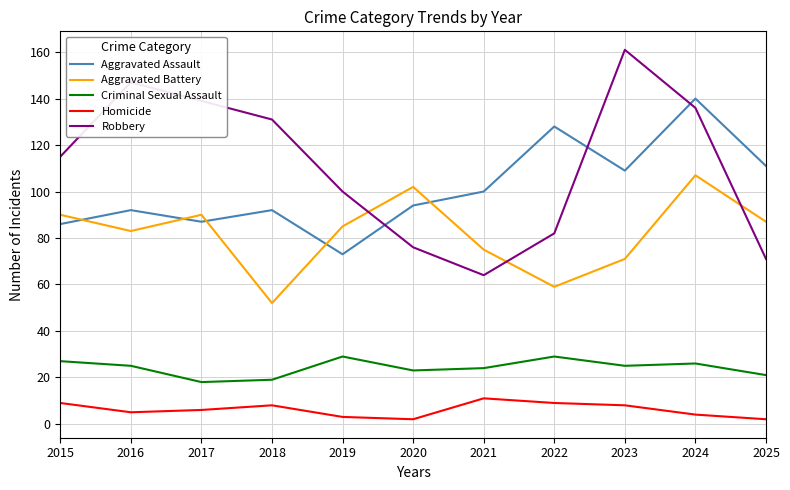

At which label does Criminal Sexual Assault first exceed 25?

2015